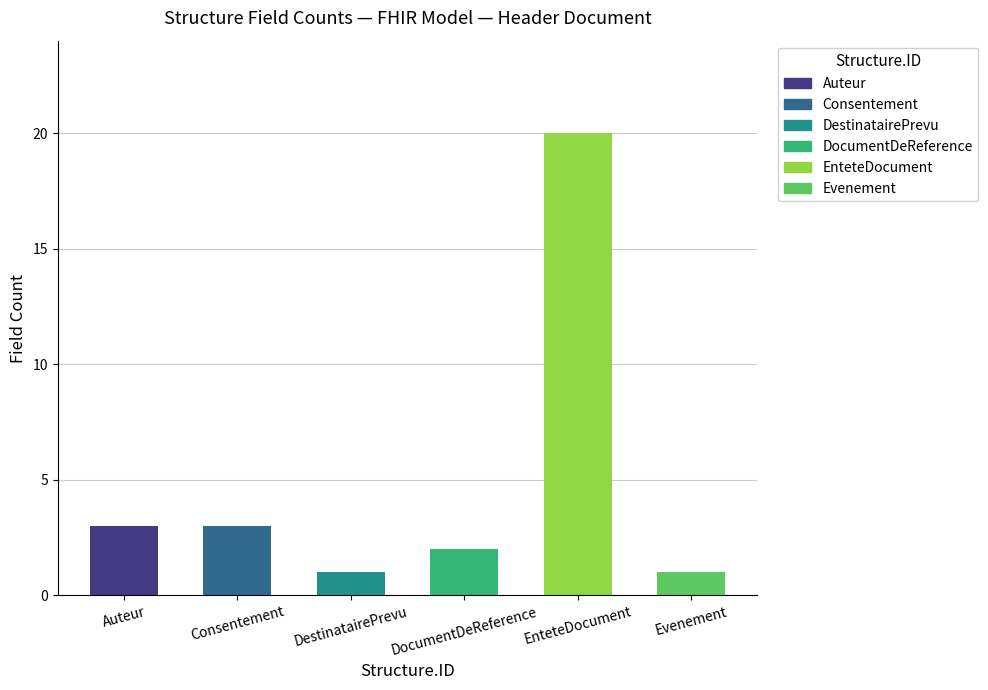

Which label corresponds to the largest value in the chart?

EnteteDocument